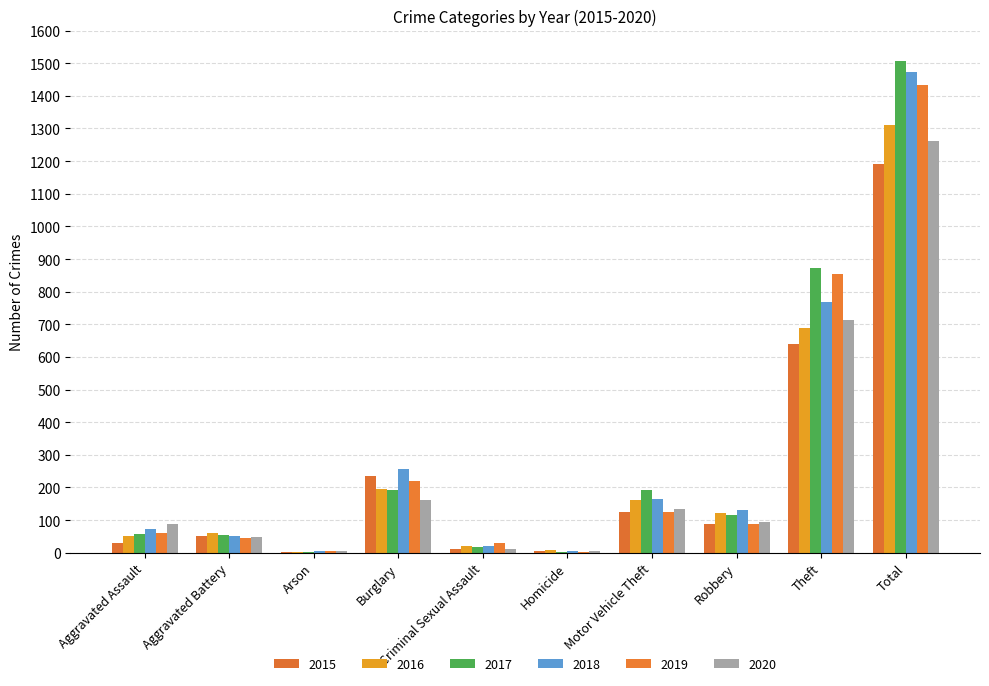

How many groups of bars are there?

10